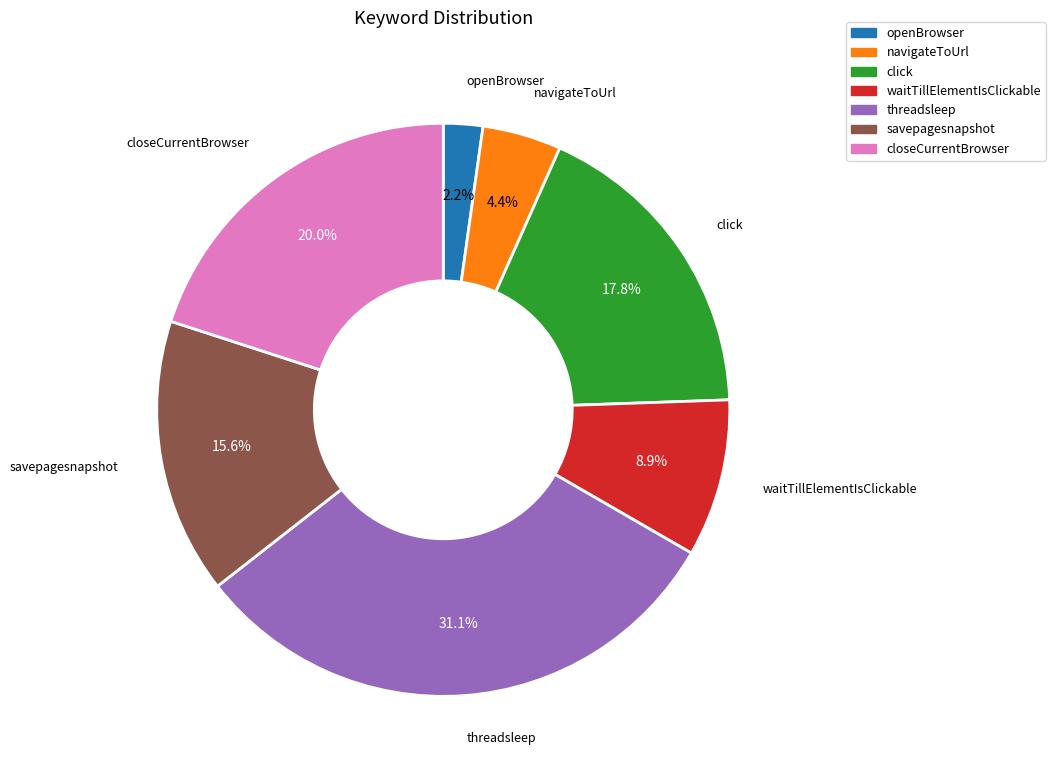

Is there any slice that represents more than half of the pie?

No